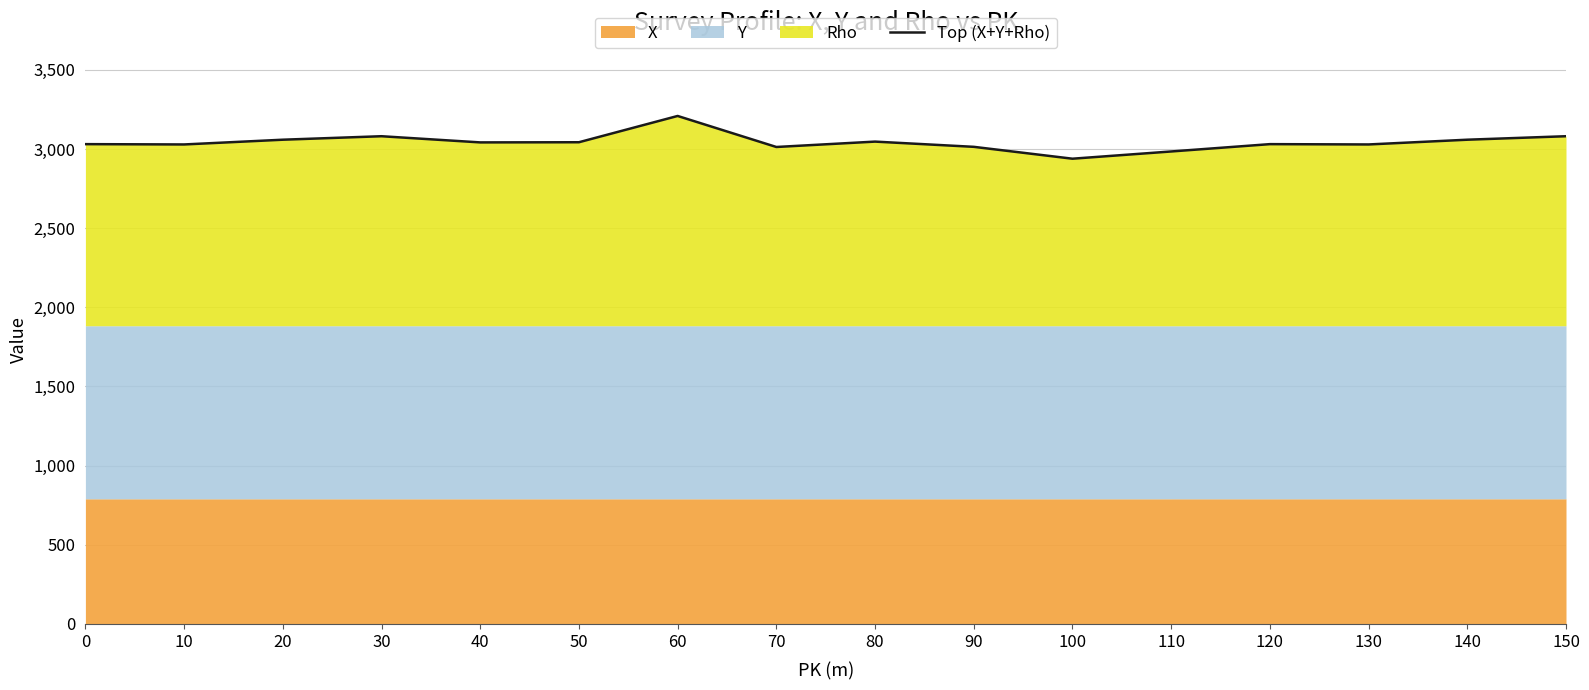

What is the change in value from 110 to 140?

+74.3